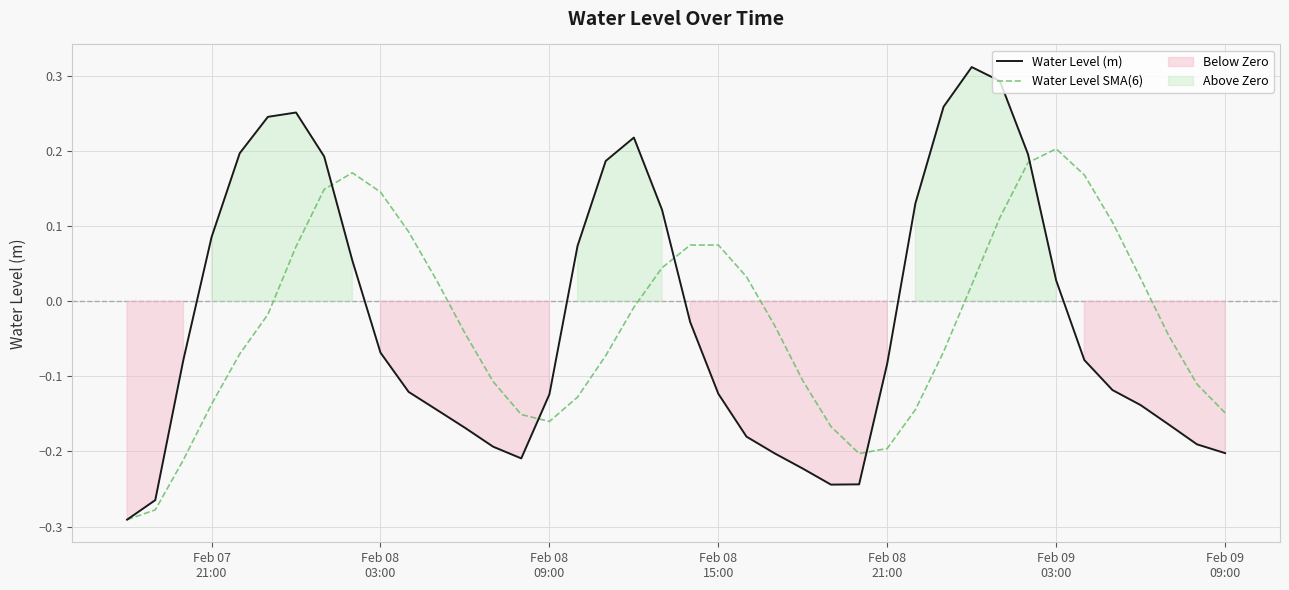

True or false: Water Level (m) has a value of 0.1 at 28.

False